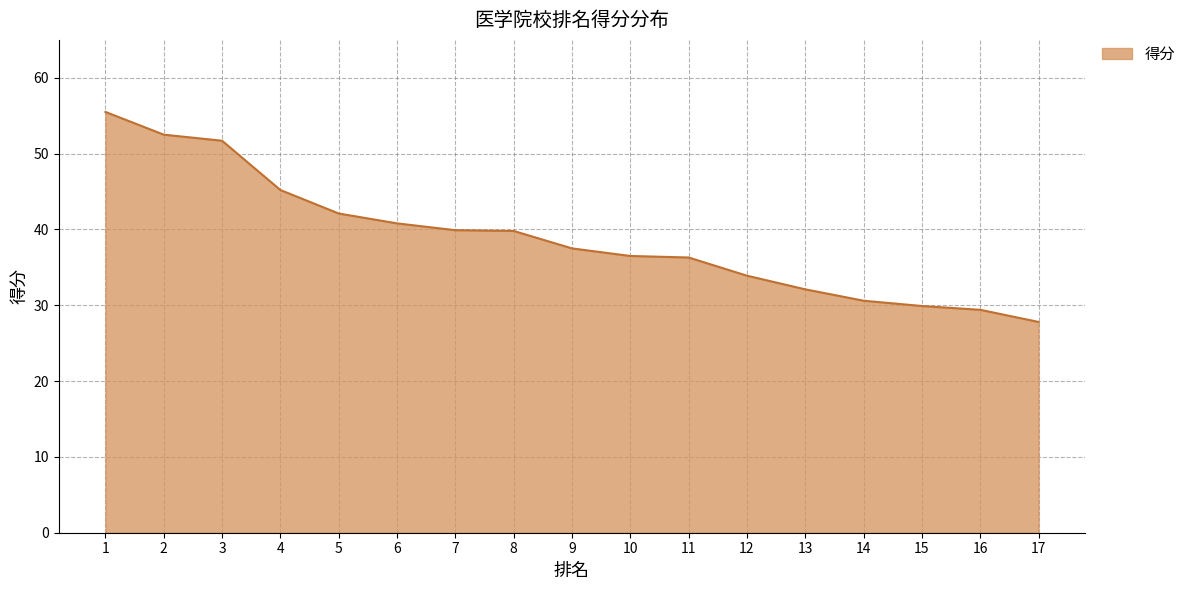

The chart shows a value of 12.6 at 4. True or false?

False